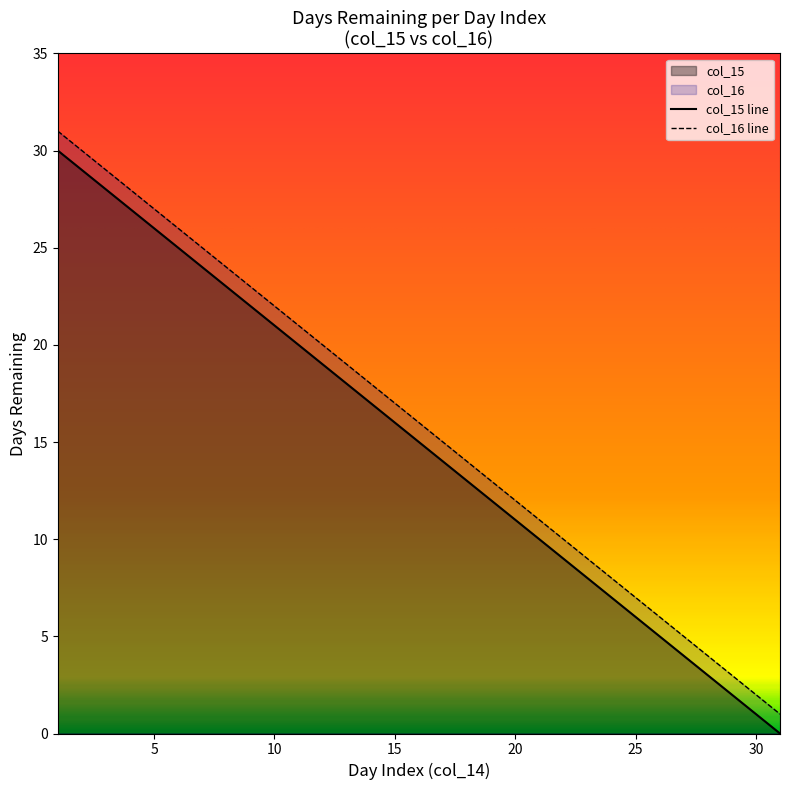

Which series changed the most between 14 and 24?

col_15